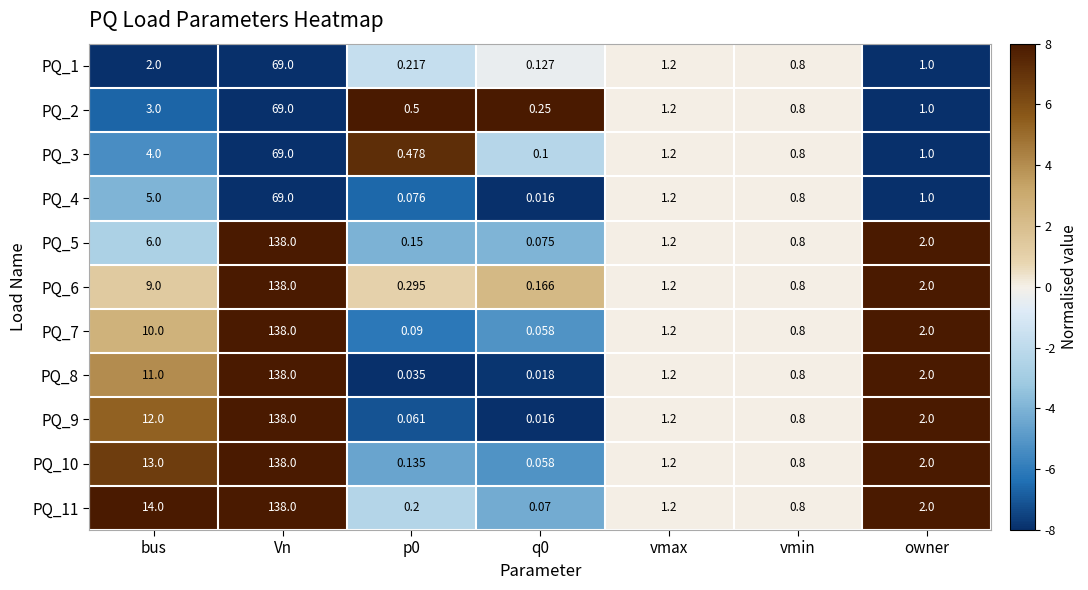

Is the value of PQ_9 at q0 greater than the value of PQ_8 at bus?

No